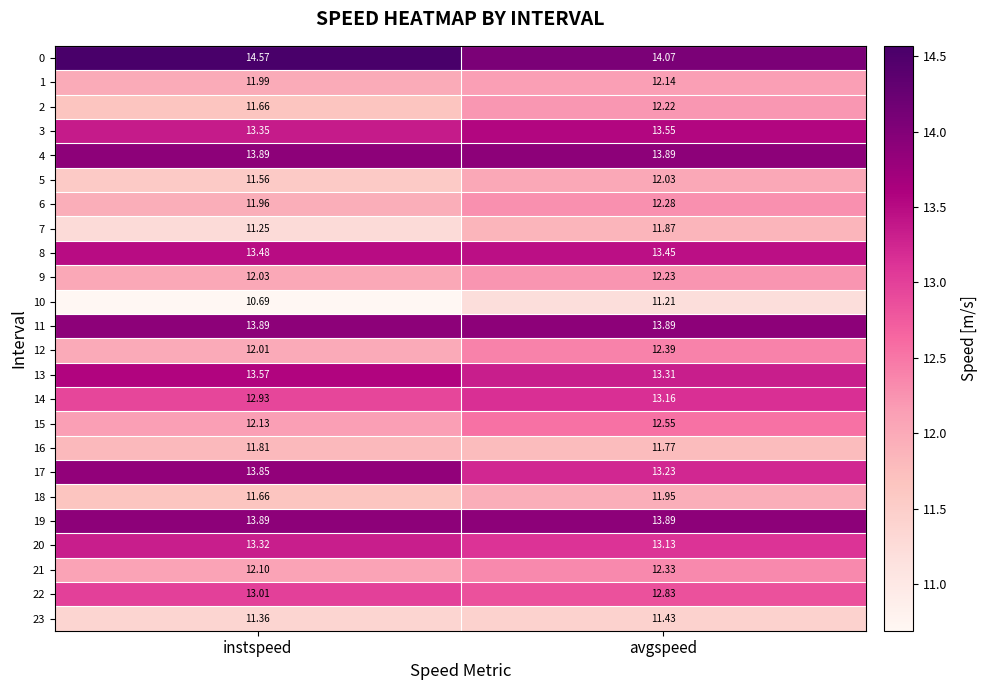

Where is 3 nearest to the value 13?

instspeed